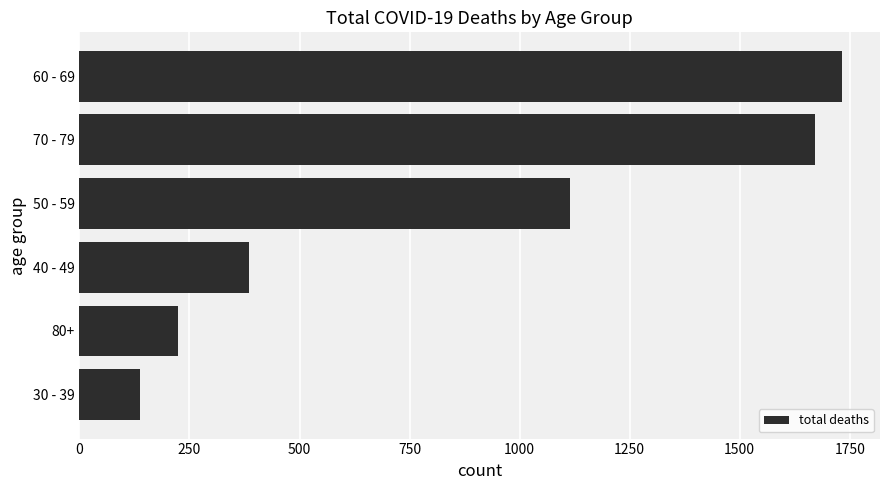

List the labels in order of value, smallest first.

30 - 39, 80+, 40 - 49, 50 - 59, 70 - 79, 60 - 69